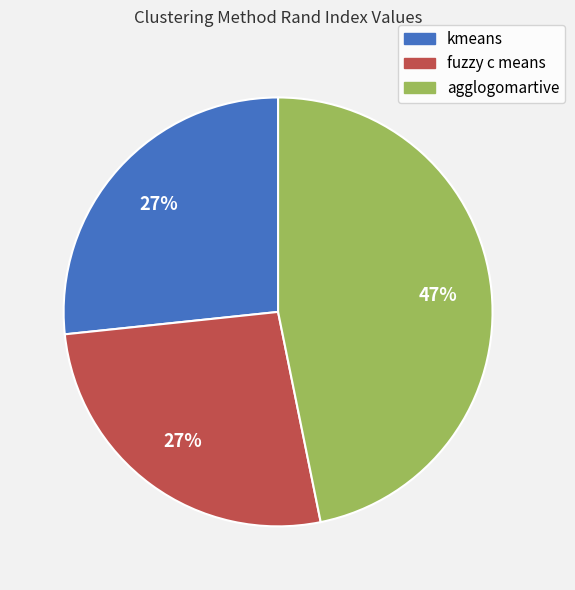

To the nearest percent, what is the difference between the fuzzy c means and agglogomartive slice percentages?

20%